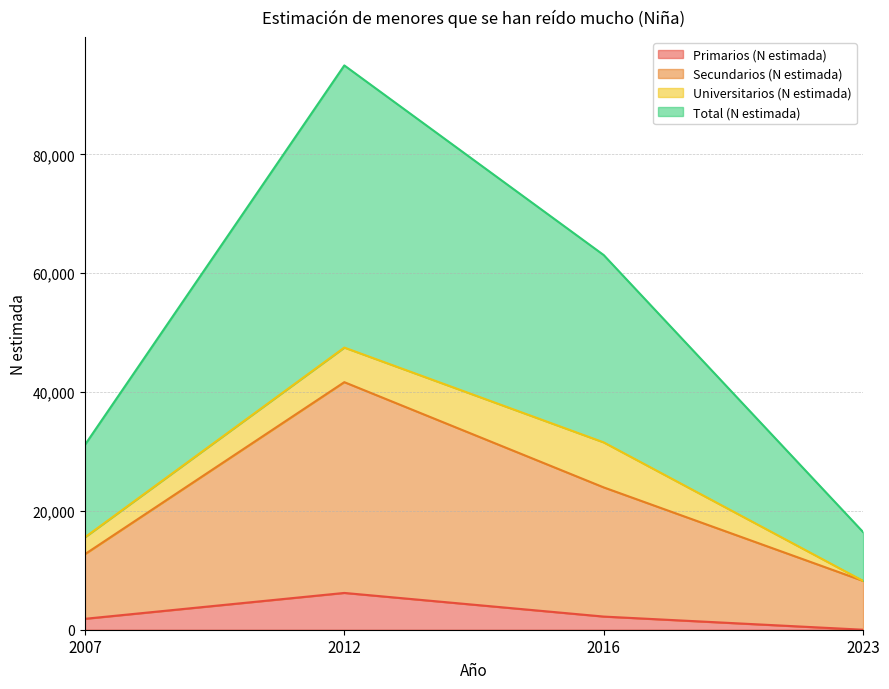

Which category has the highest value in the Total (N estimada) series?

2012